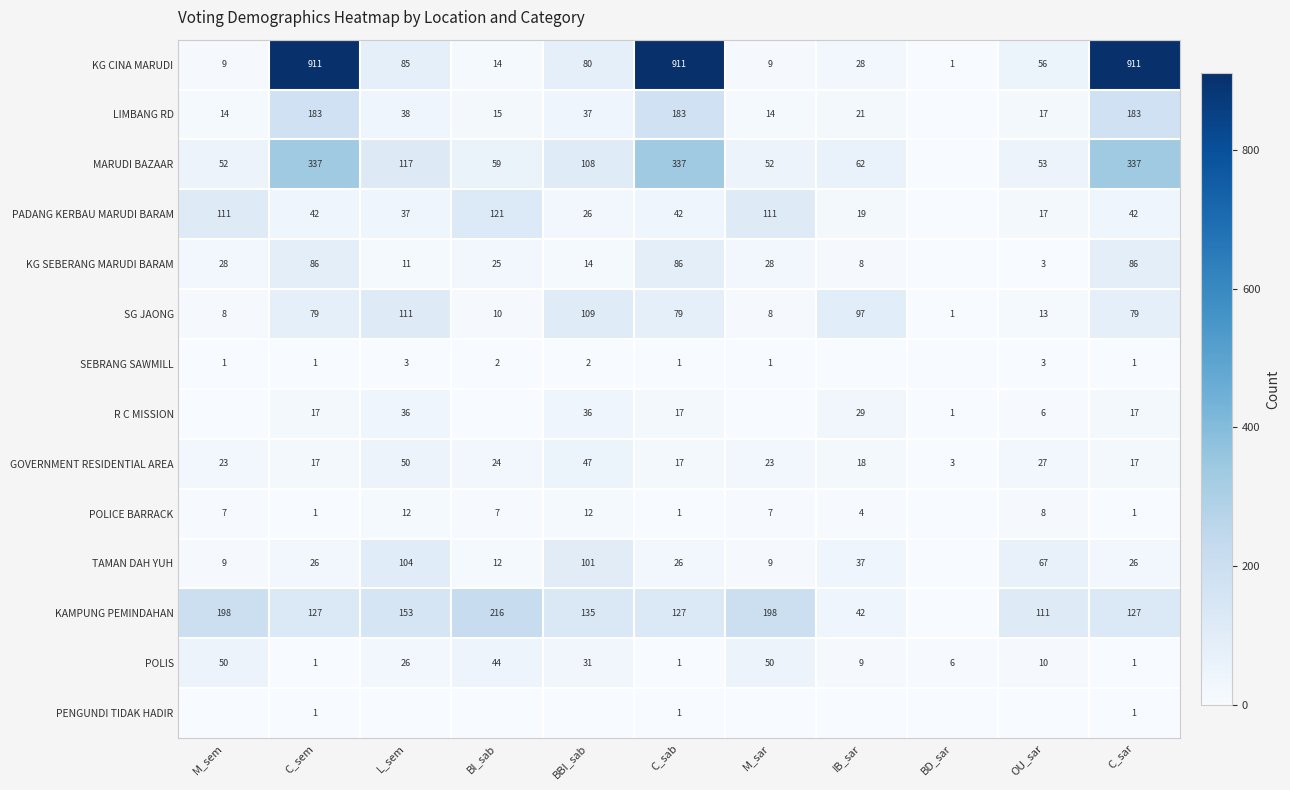

What is the sum of the POLIS values at IB_sar and M_sem?

59